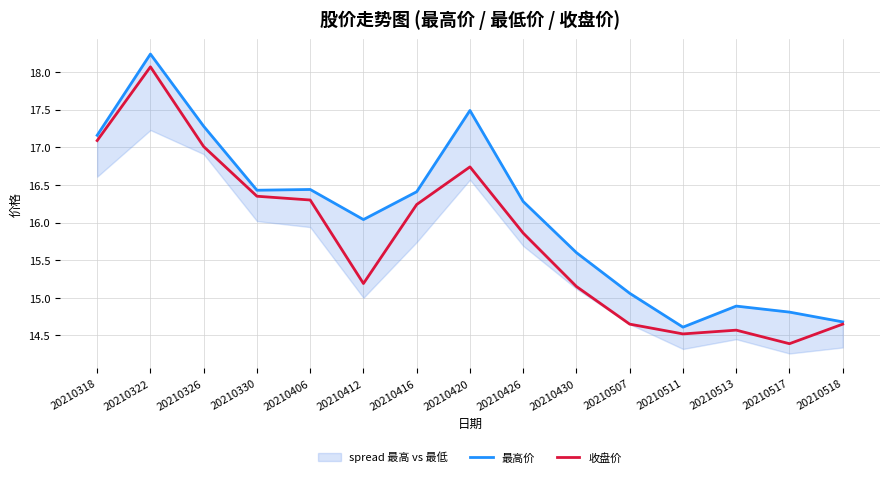

Reading left to right, extract all data points from this chart.

最高价: 20210318=17.2	20210322=18.2	20210326=17.3	20210330=16.4	20210406=16.4	20210412=16.0	20210416=16.4	20210420=17.5	20210426=16.3	20210430=15.6	20210507=15.1	20210511=14.6	20210513=14.9	20210517=14.8	20210518=14.7
收盘价: 20210318=17.1	20210322=18.1	20210326=17.0	20210330=16.4	20210406=16.3	20210412=15.2	20210416=16.2	20210420=16.7	20210426=15.9	20210430=15.2	20210507=14.7	20210511=14.5	20210513=14.6	20210517=14.4	20210518=14.7